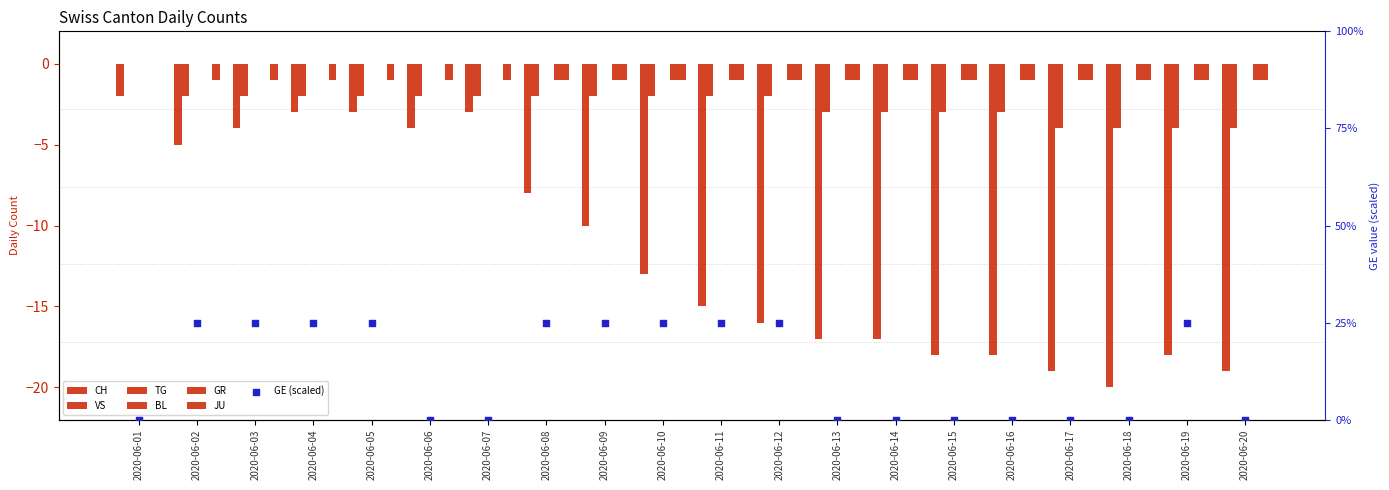

Which series contains the highest Y value?

VS